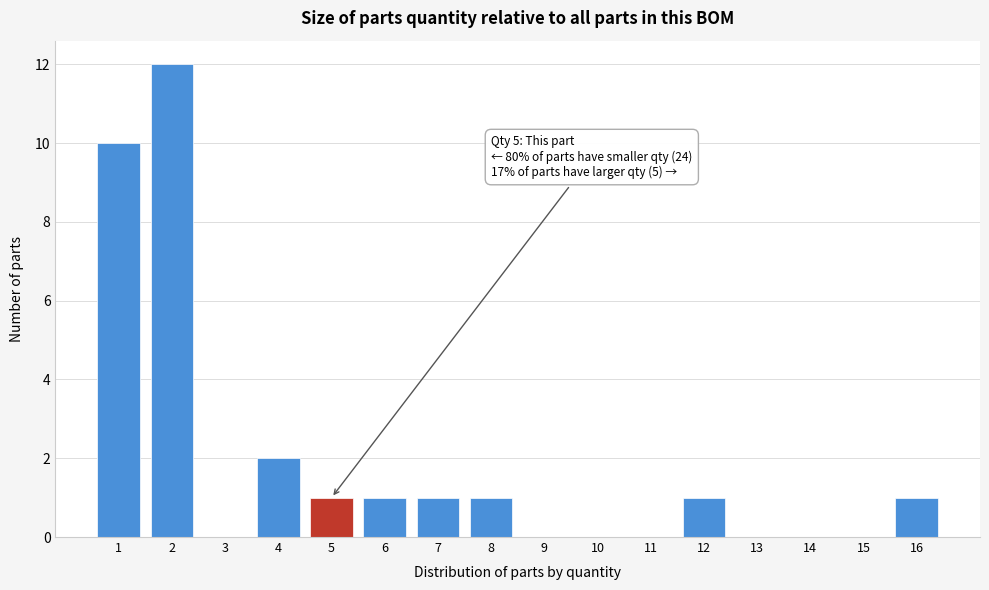

Reading right to left, list all the values displayed in this chart.

16=1	15=0	14=0	13=0	12=1	11=0	10=0	9=0	8=1	7=1	6=1	5=1	4=2	3=0	2=12	1=10